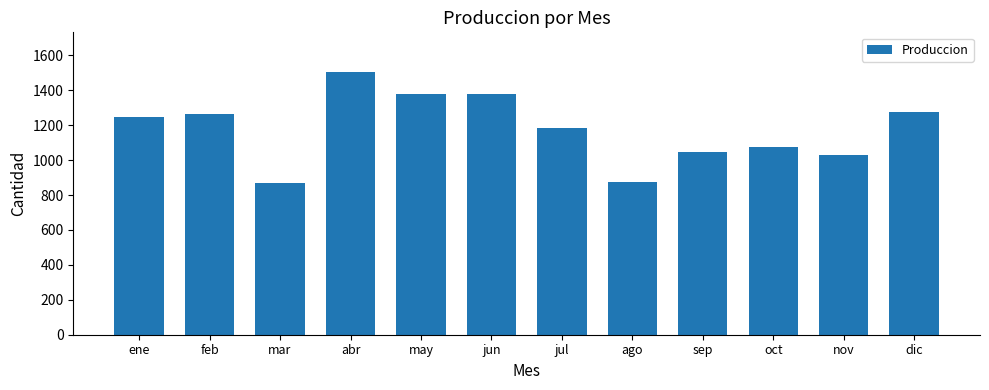

Is it true that the value at nov is 1030?

True